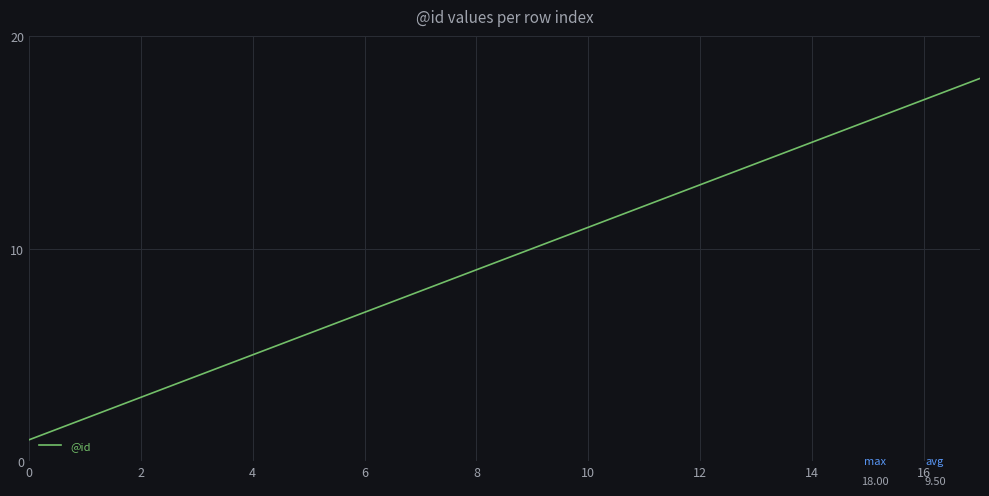

What is the maximum value shown in the chart?

18